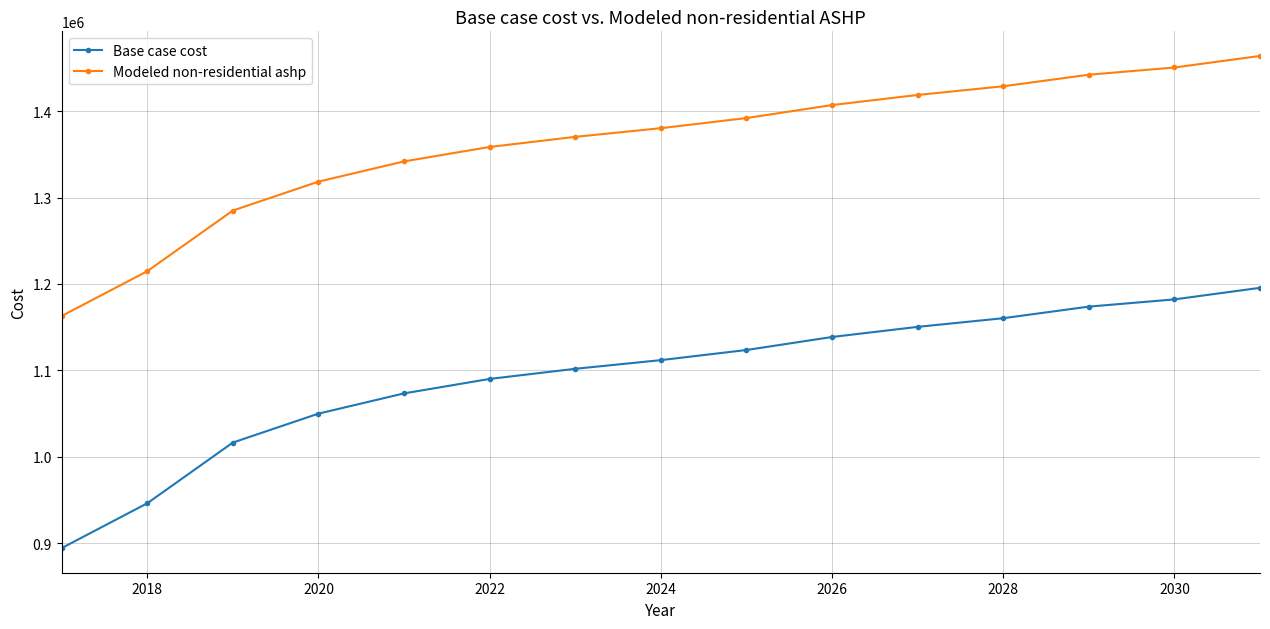

Rank the series by their average value, from highest to lowest.

Modeled non-residential ashp, Base case cost